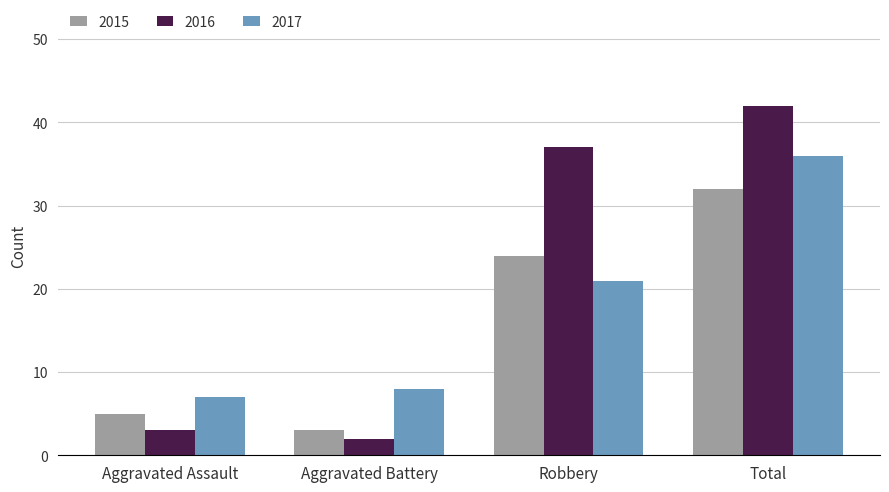

What is the value of the 2016 bar at the 3rd from the left?

37